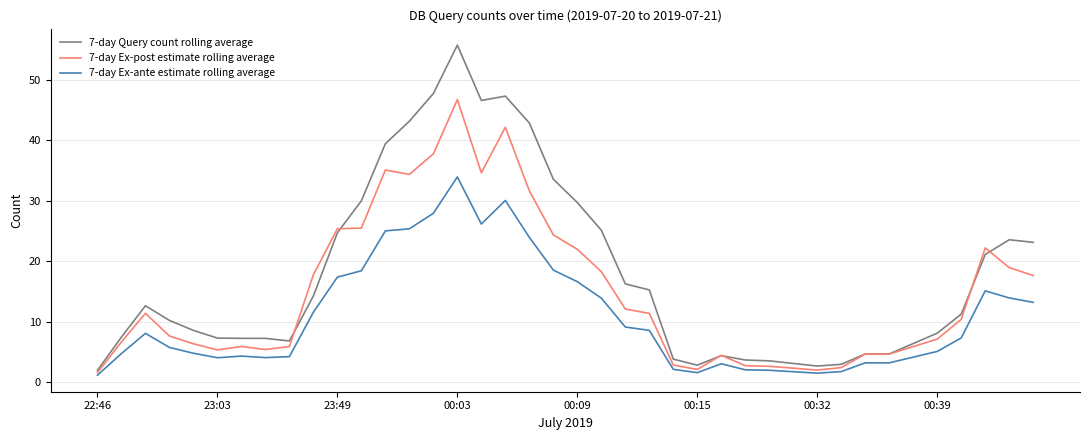

How many values in the 7-day Query count rolling average series are below 11?

20